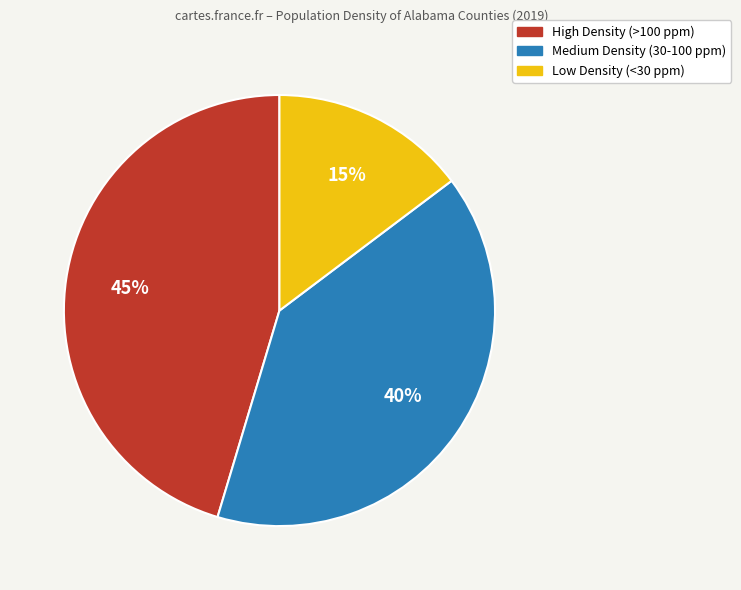

To the nearest percent, what is the average slice percentage?

33%